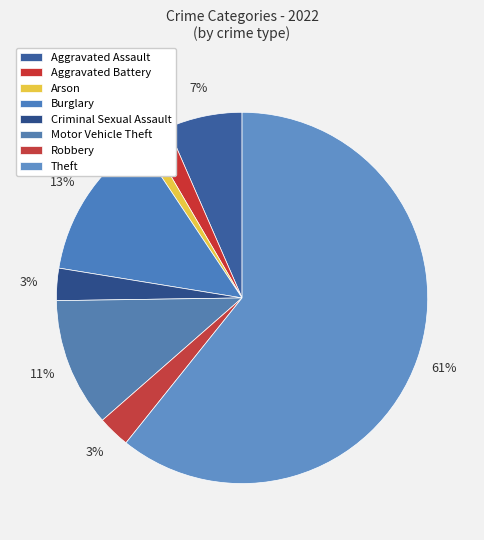

How many slices are in this pie chart?

8